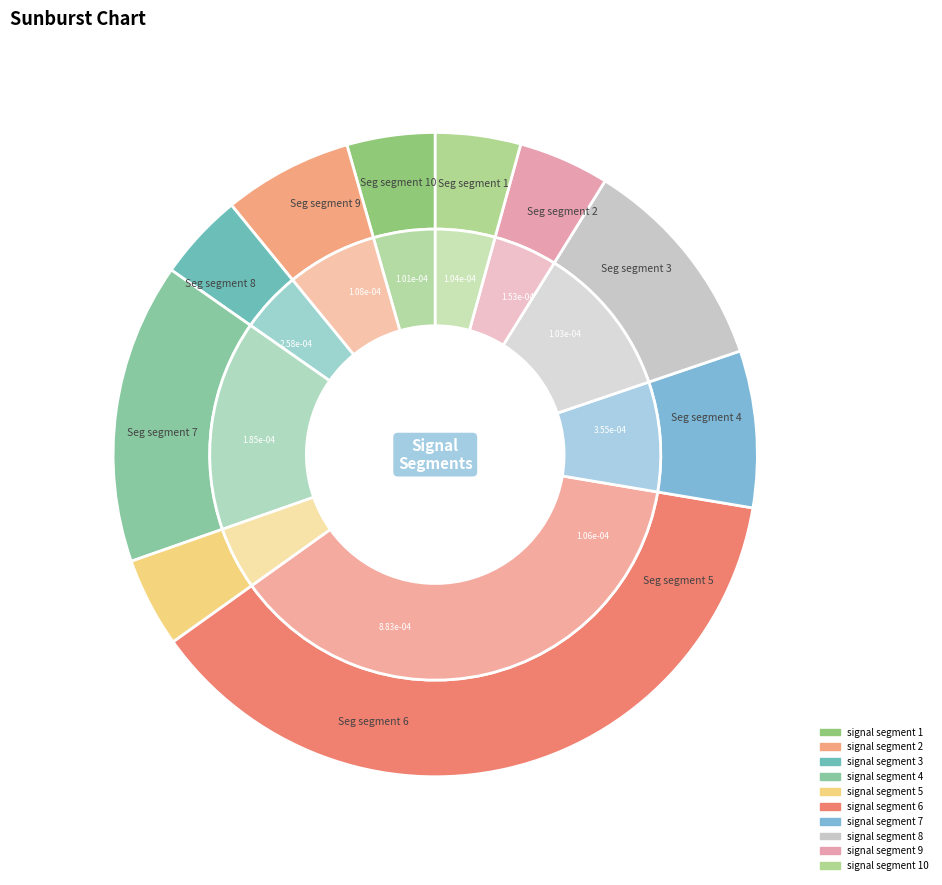

To the nearest percent, what is the average slice percentage?

10%